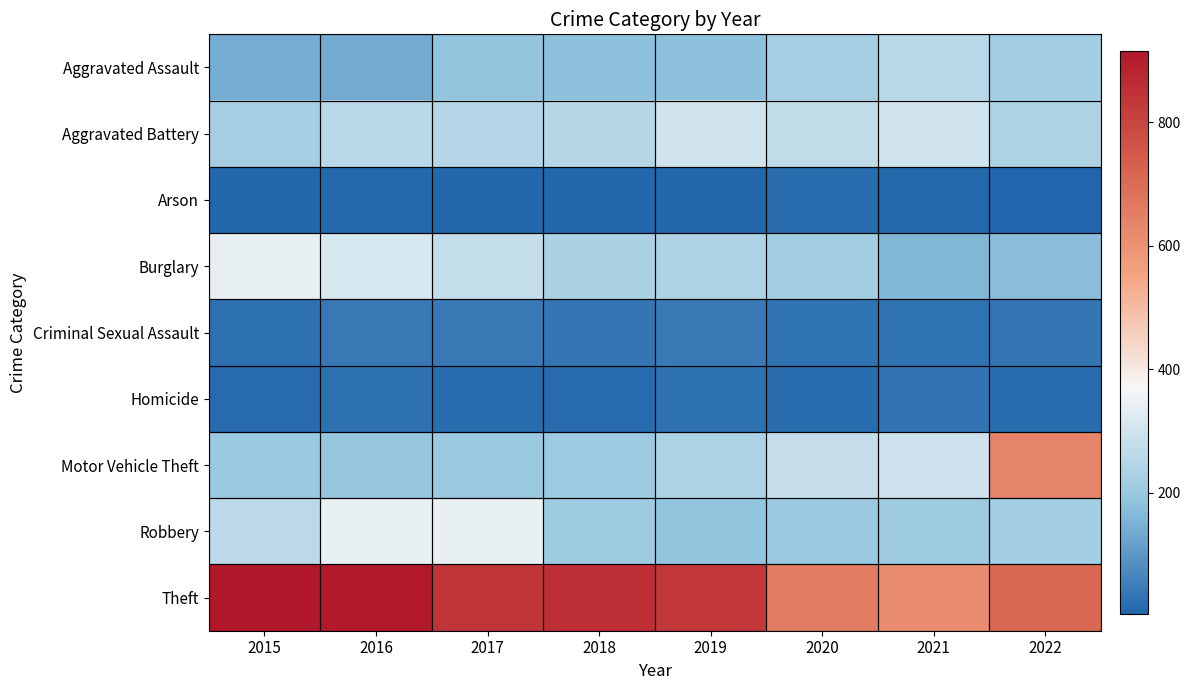

Which label corresponds to the smallest value in the chart?

2022